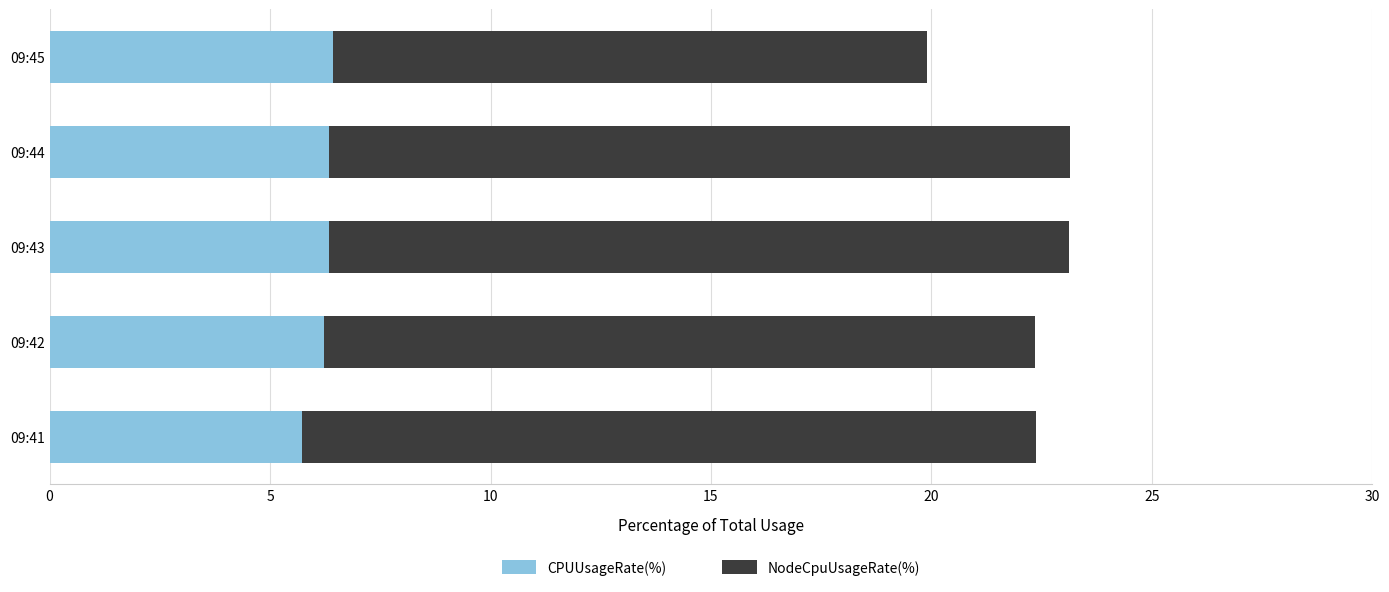

What is the sum of all CPUUsageRate(%) values?

31.0